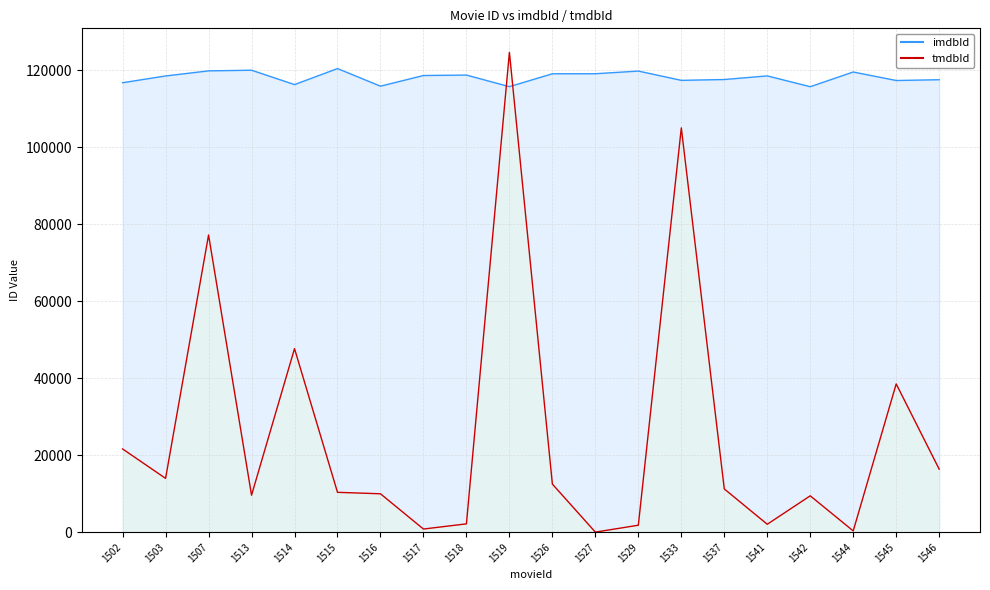

How many data points in imdbId are less than 118556?

10